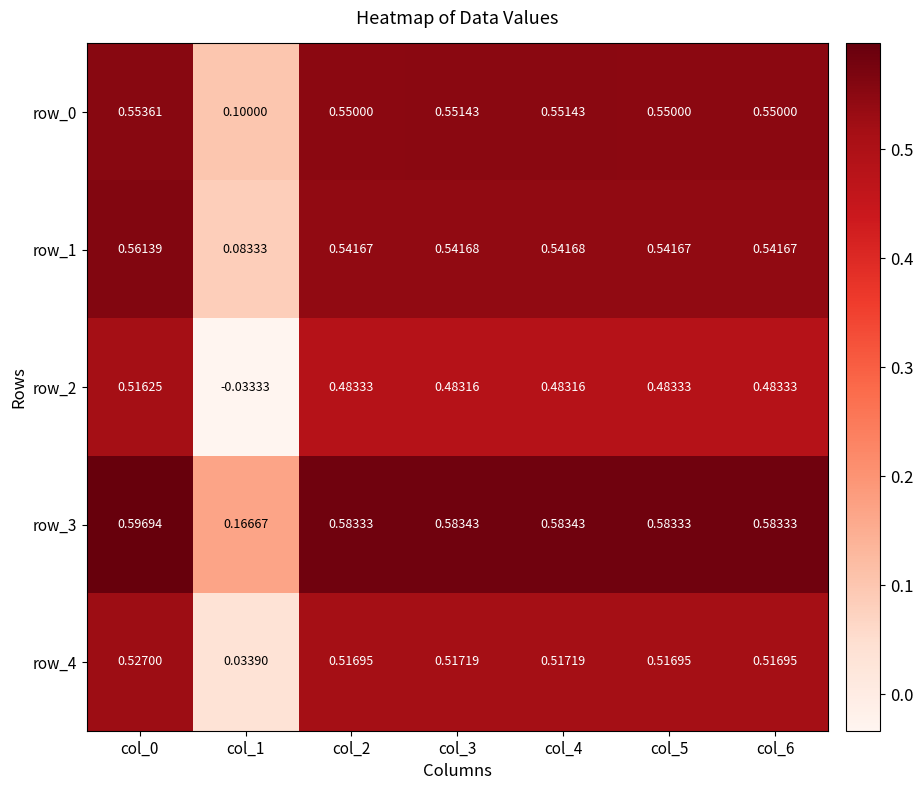

Between col_0 and col_2, which series saw the biggest shift?

row_2